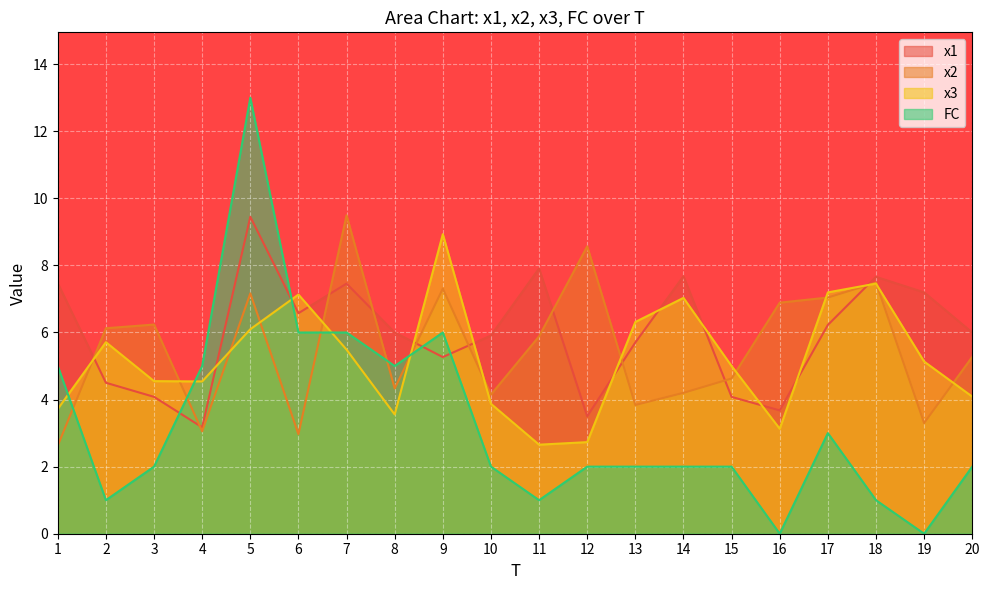

Rank the series by their maximum value, from highest to lowest.

FC, x2, x1, x3